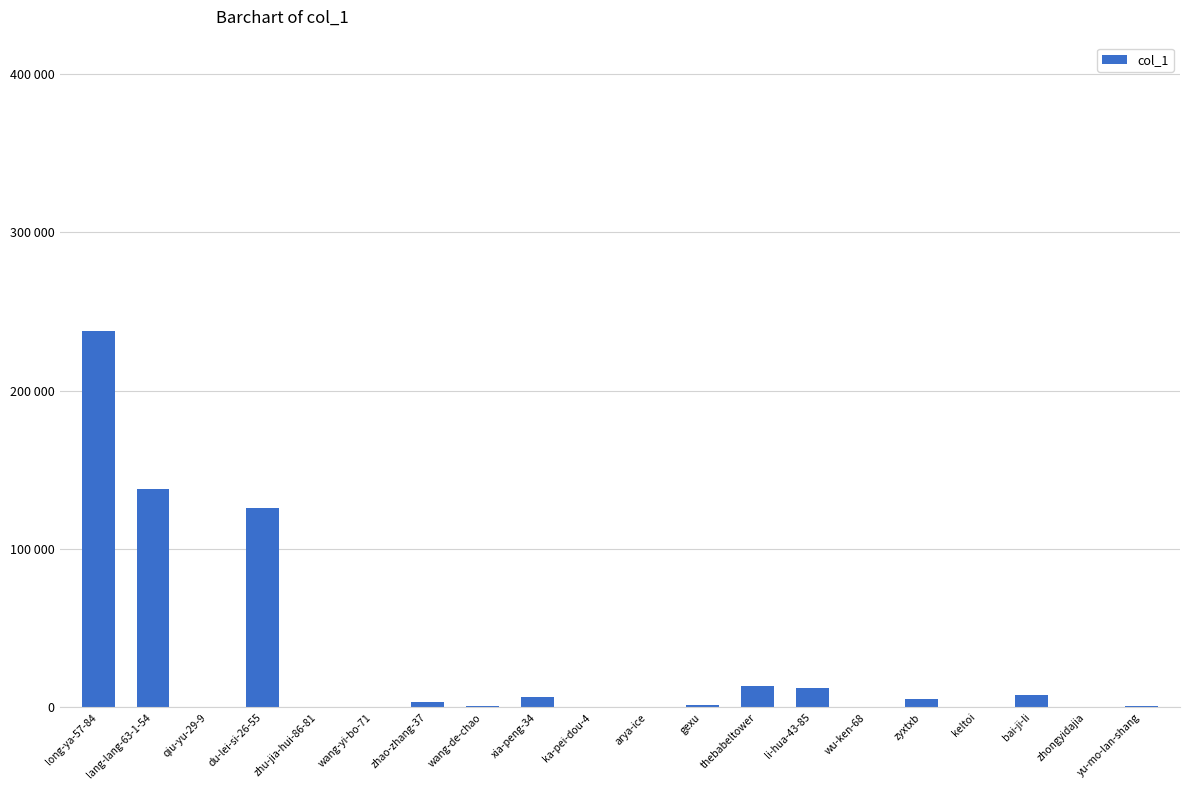

Between bai-ji-li and long-ya-57-84, which is larger?

long-ya-57-84